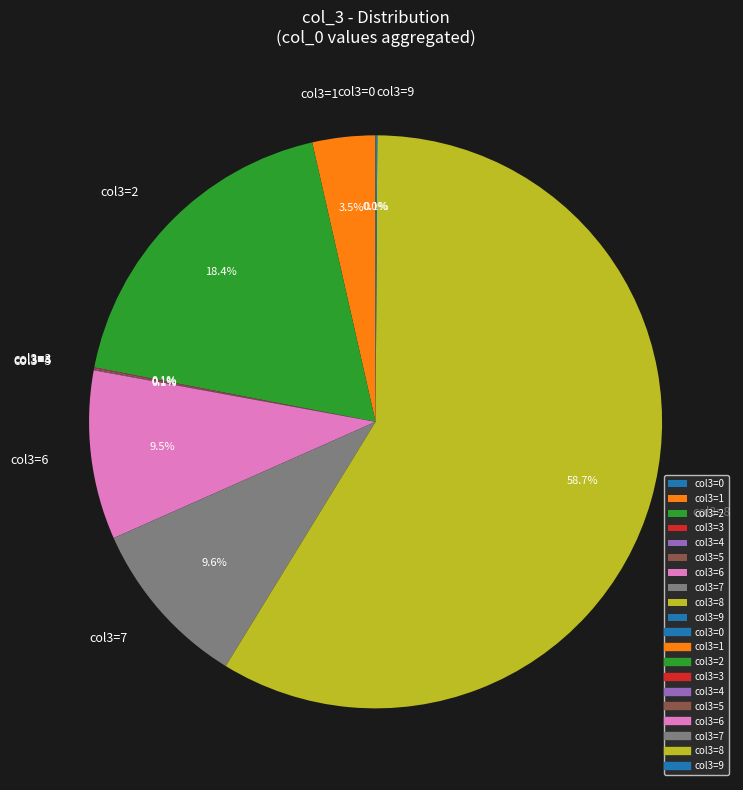

Which category has the biggest portion of the pie?

col3=8